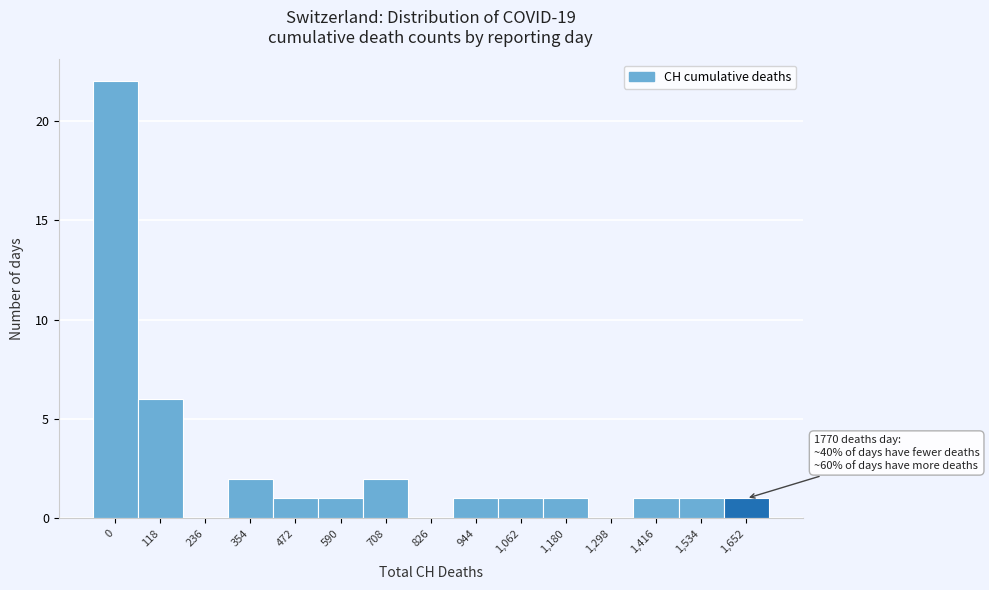

Reading left to right, list all the values displayed in this chart.

0=22	118=6	236=0	354=2	472=1	590=1	708=2	826=0	944=1	1,062=1	1,180=1	1,298=0	1,416=1	1,534=1	1,652=1